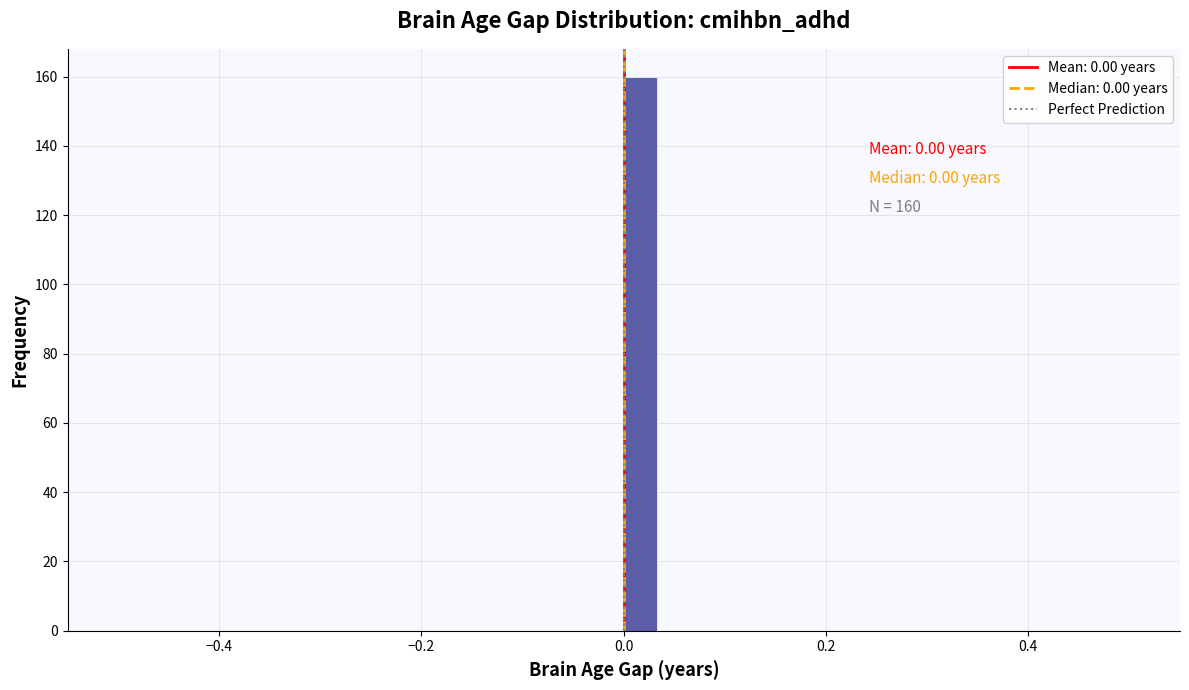

Around what value on the x-axis is the tallest bar? Give the approximate position of its centre, as read against the axis.

0.02